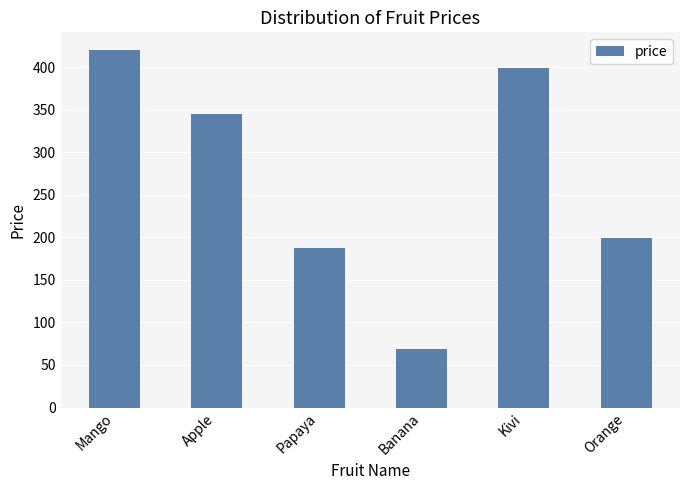

Count the number of categories in the chart.

6